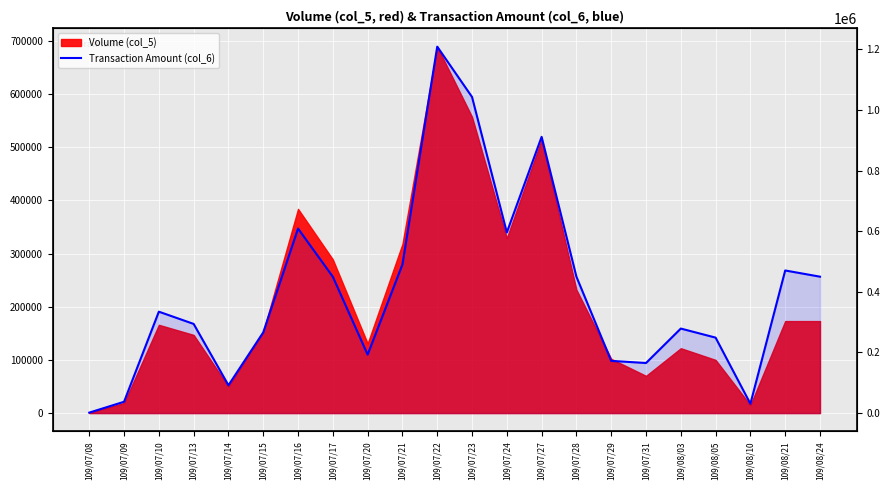

Where is the first local maximum?

109/07/10